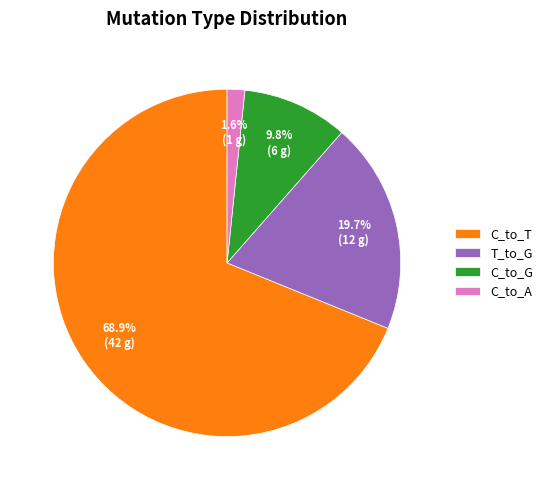

What percentage is NOT represented by C_to_A?

98.4%